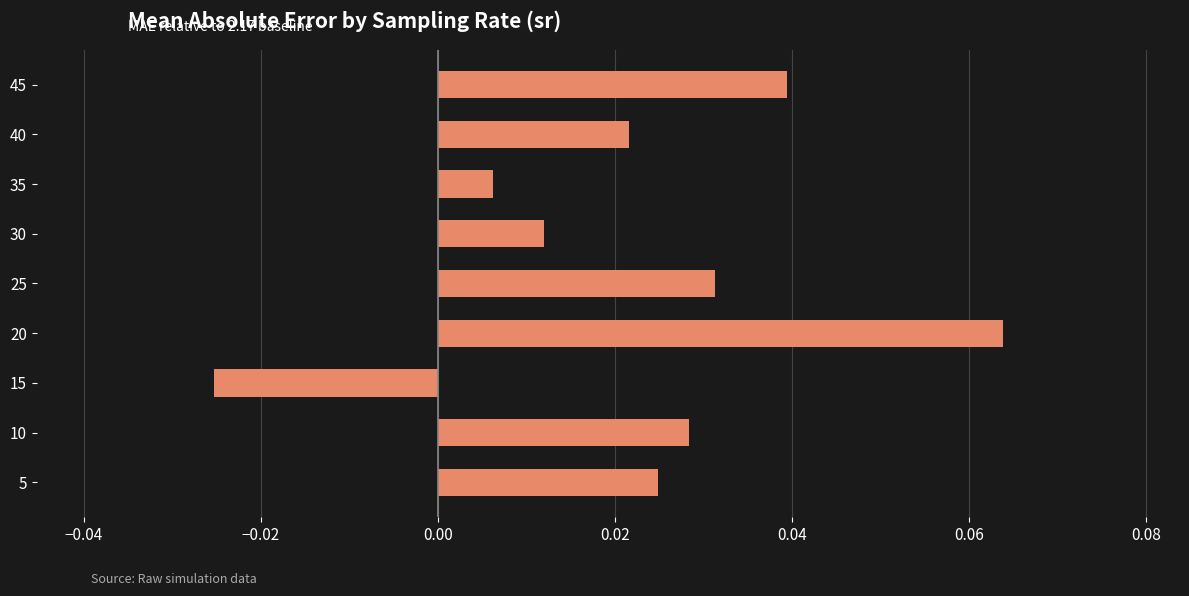

Count the number of categories in the chart.

9